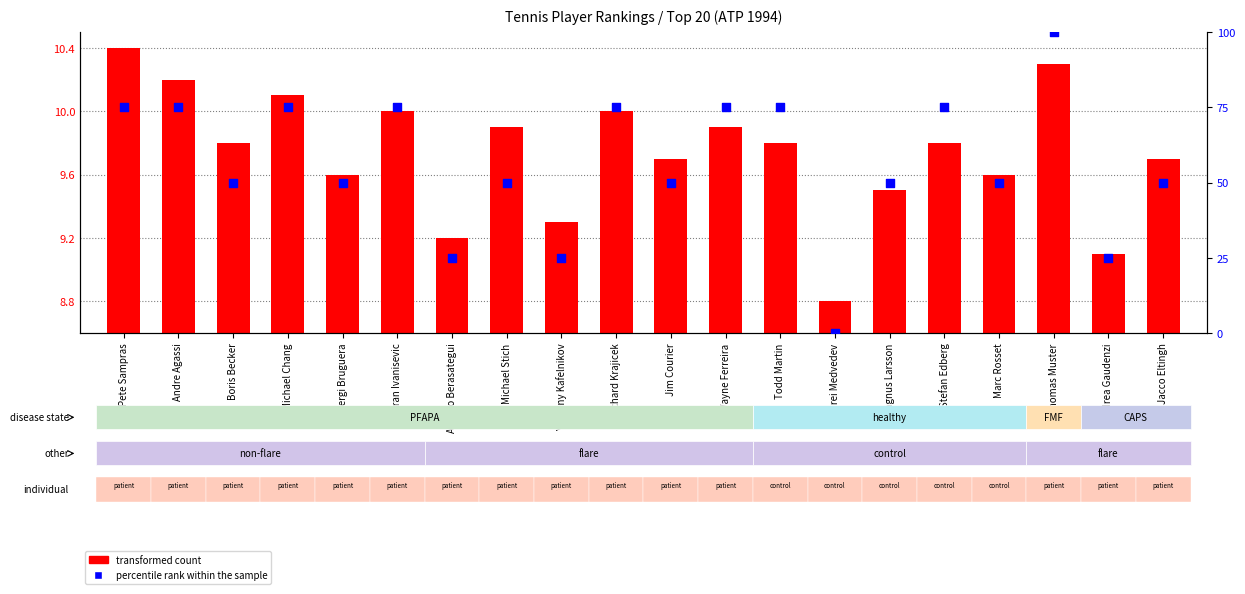

What is the total value across all series at Todd Martin?

84.8